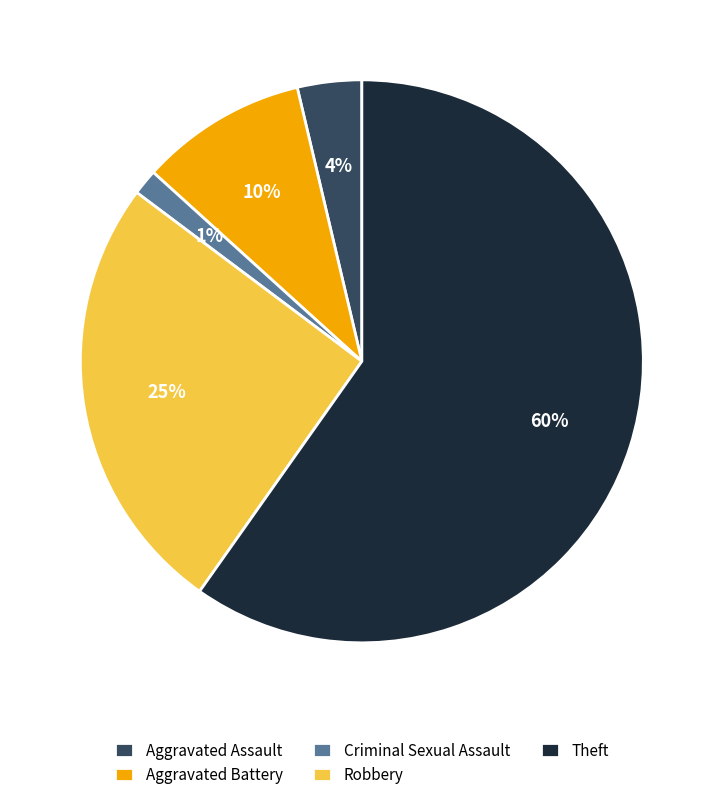

What is the ratio of the value at Aggravated Battery to the value at Robbery?

0.4